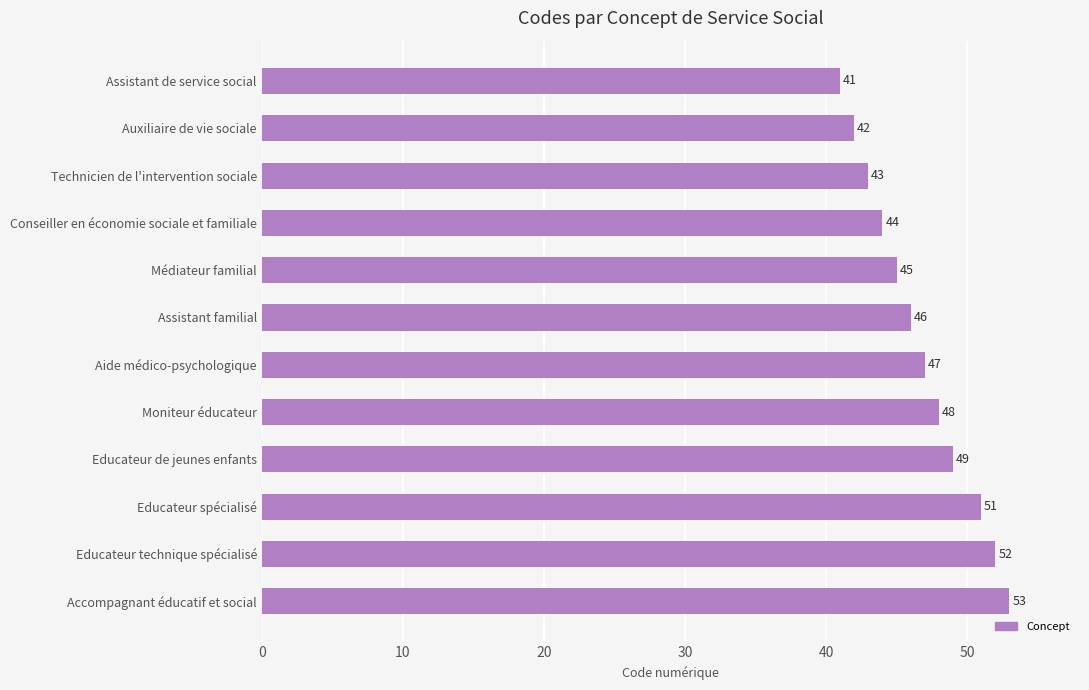

The value at Conseiller en économie sociale et familiale is 44. True or false?

True